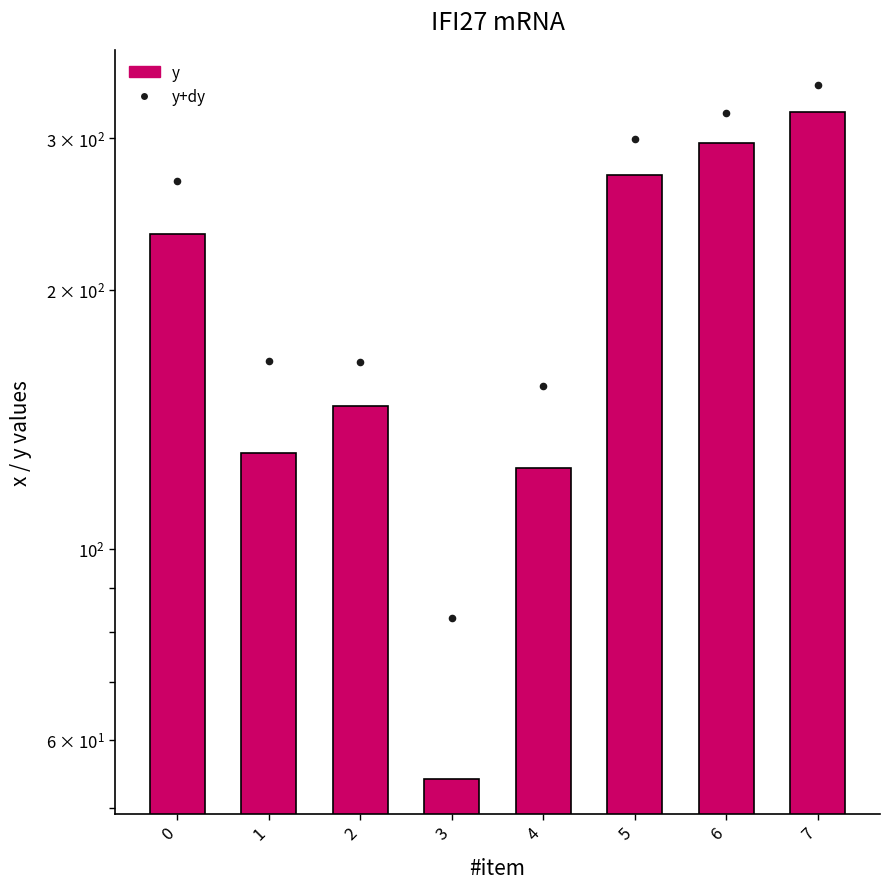

Is the value of y at 3 greater than the value of y+dy at 0?

No